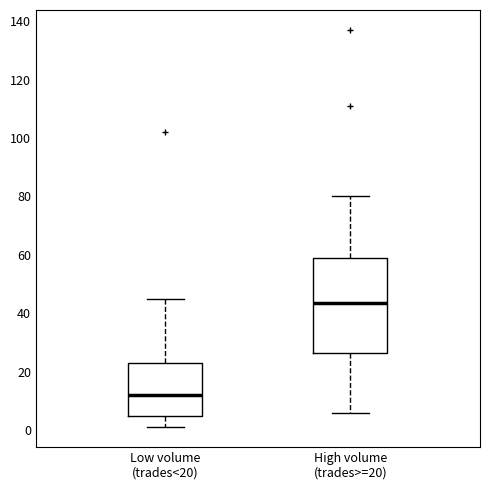

Reading left to right, transcribe this box plot: for each box, give where its median line is, the range the box spans, and where its two whiskers end, as read against the y-axis. The values are not printed on the chart, so give them approximately, as read against the axis.

Low volume (trades<20): median 12, box 6 to 24, whiskers 2 to 46
High volume (trades>=20): median 44, box 26 to 60, whiskers 6 to 80